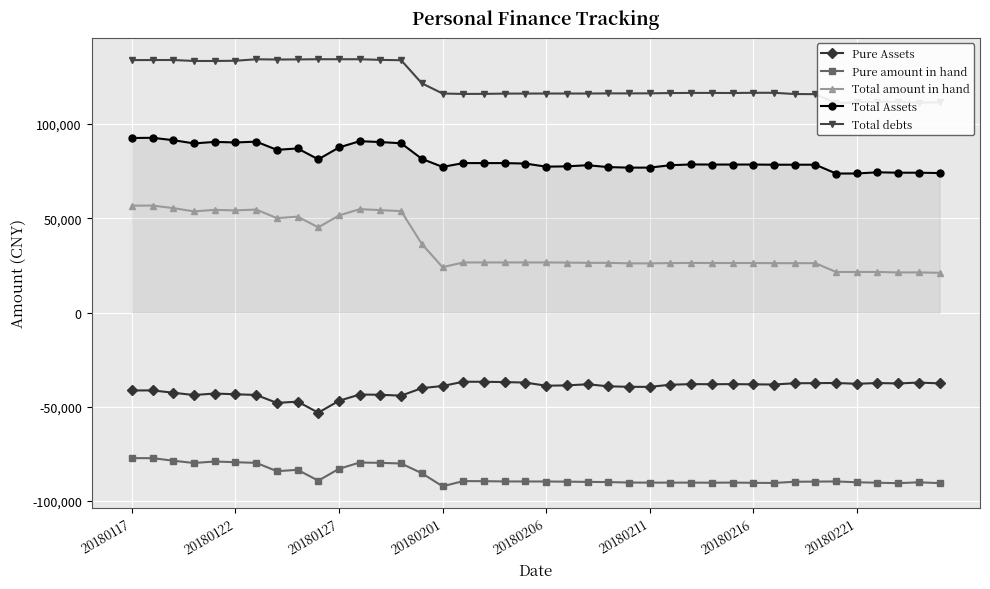

How many categories are shown in the chart?

40